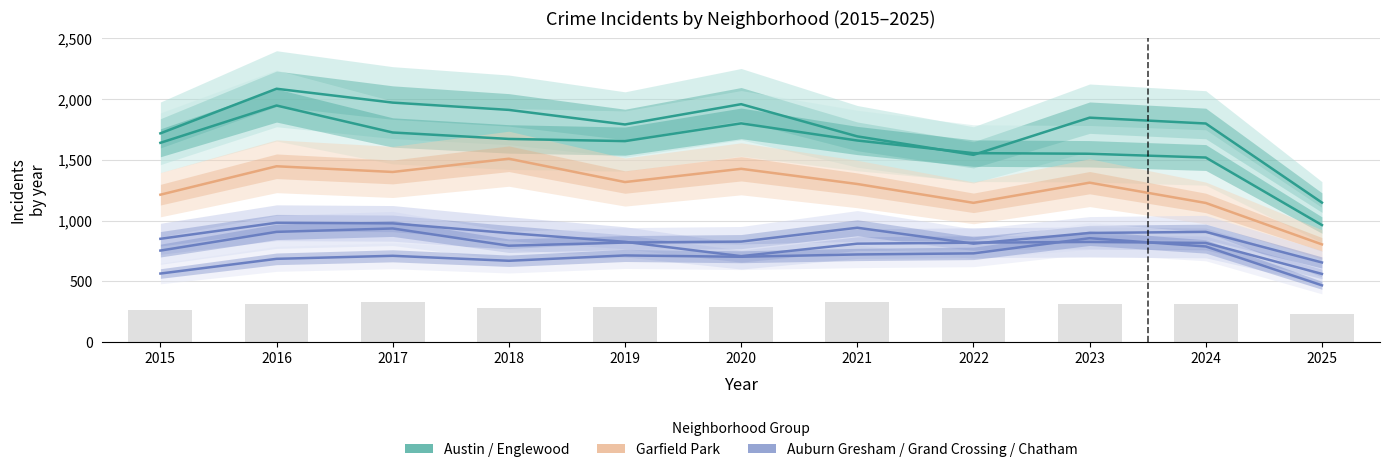

Which series has the widest spread of values?

Englewood